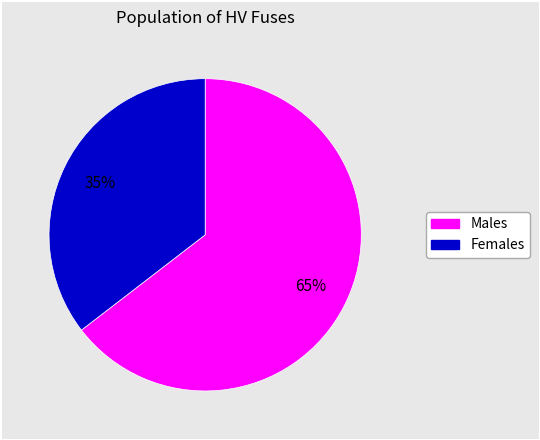

Is there any slice that represents more than half of the pie?

Yes